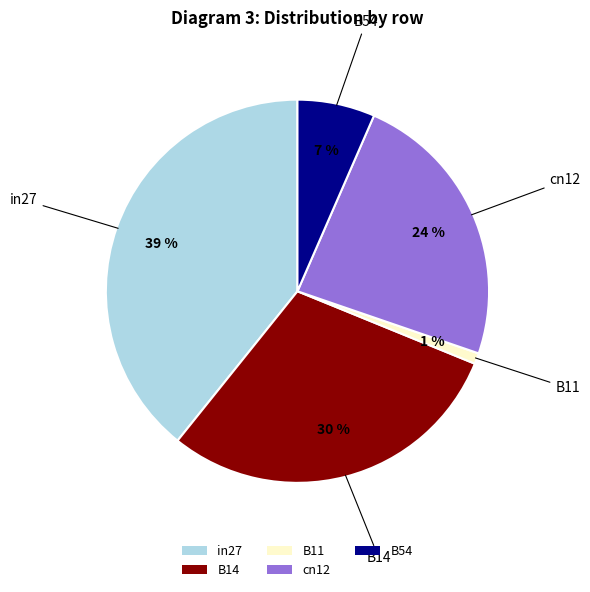

Is it true that B54 is 20% of the pie?

False